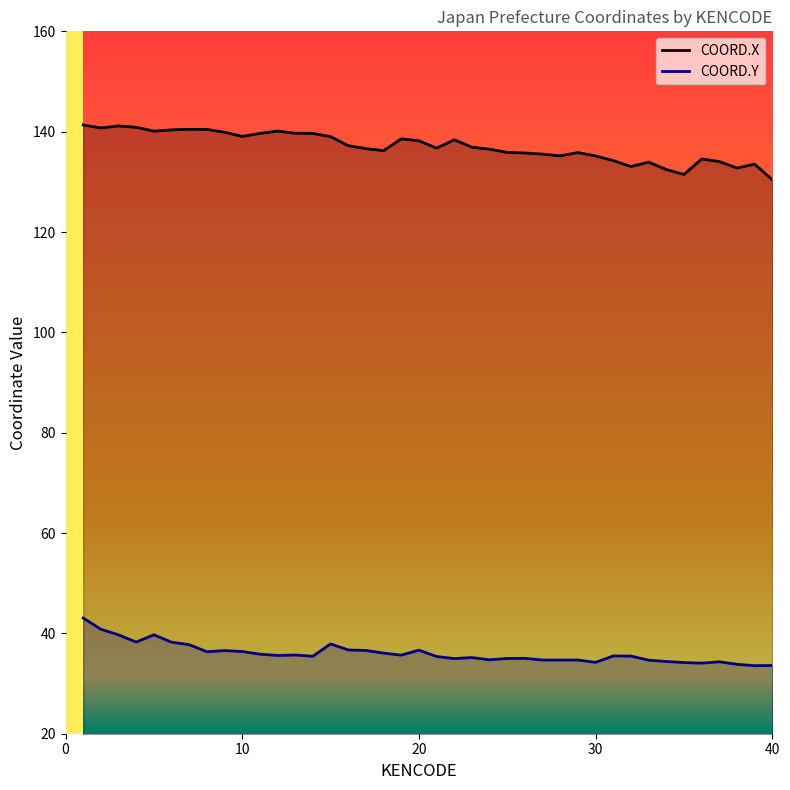

Rank the series by their average value, from highest to lowest.

COORD.X, COORD.Y